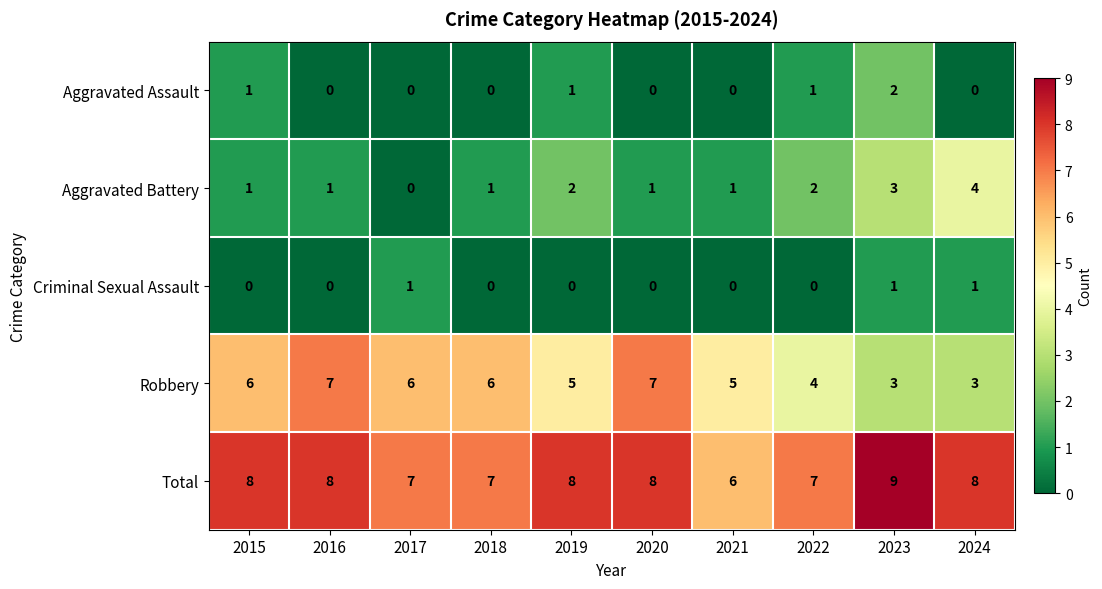

What is the difference between the maximum and minimum values in the Aggravated Battery series?

4